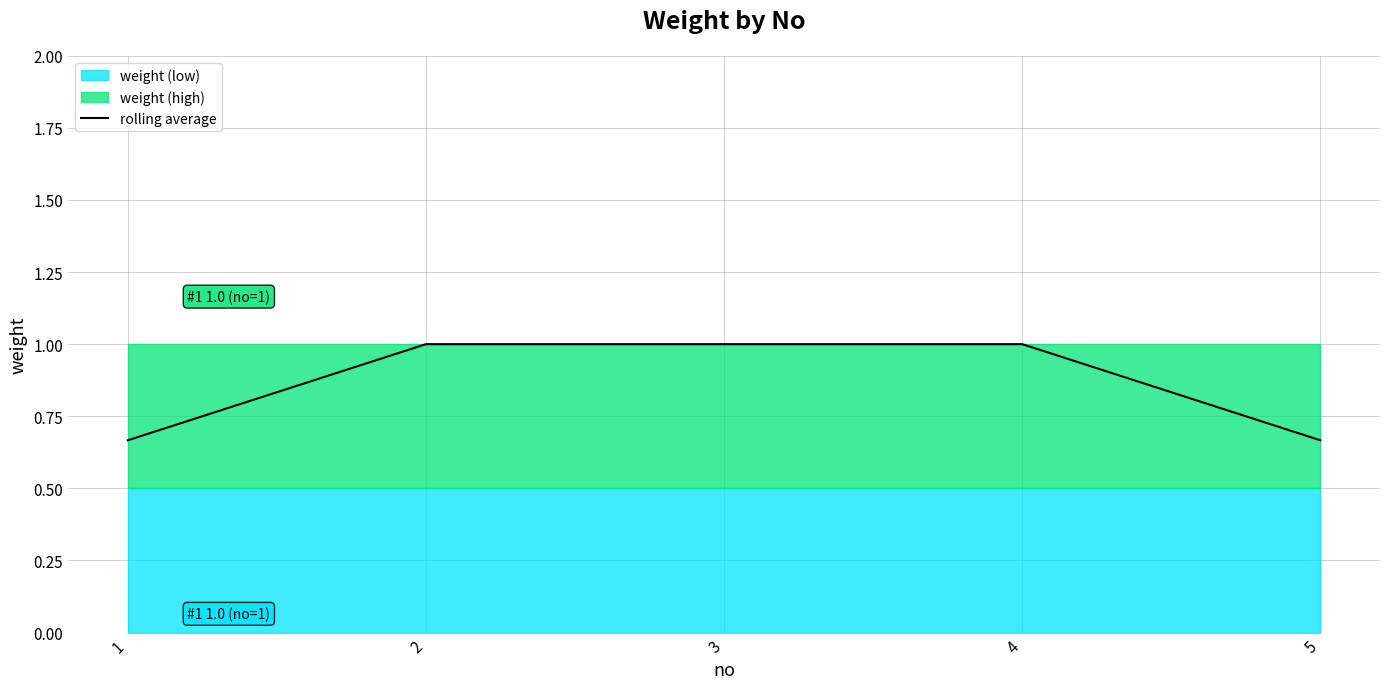

What value does the data have at 1?

0.7